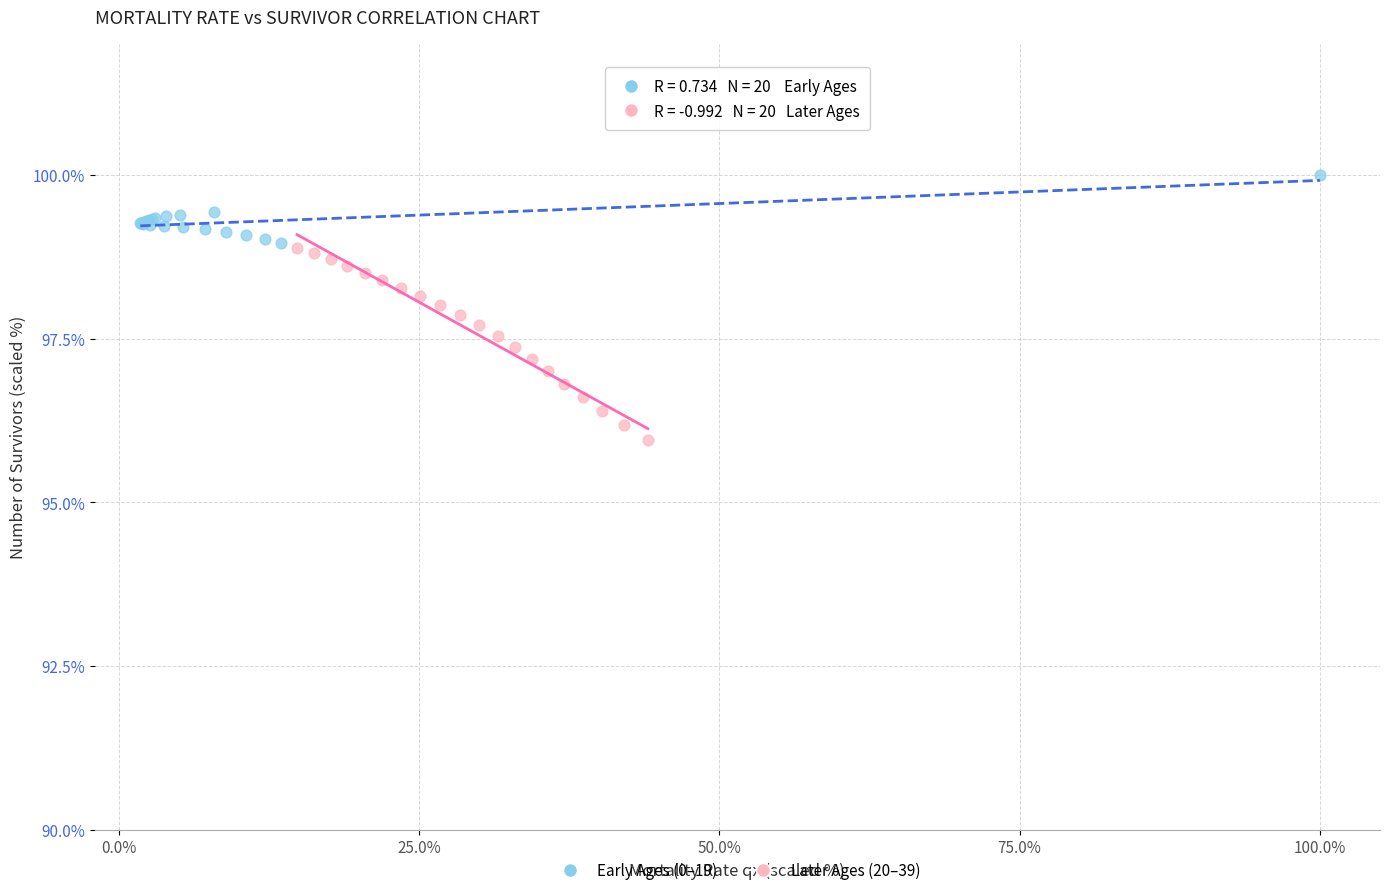

Which series contains the highest Y value?

Early Ages (0–19)